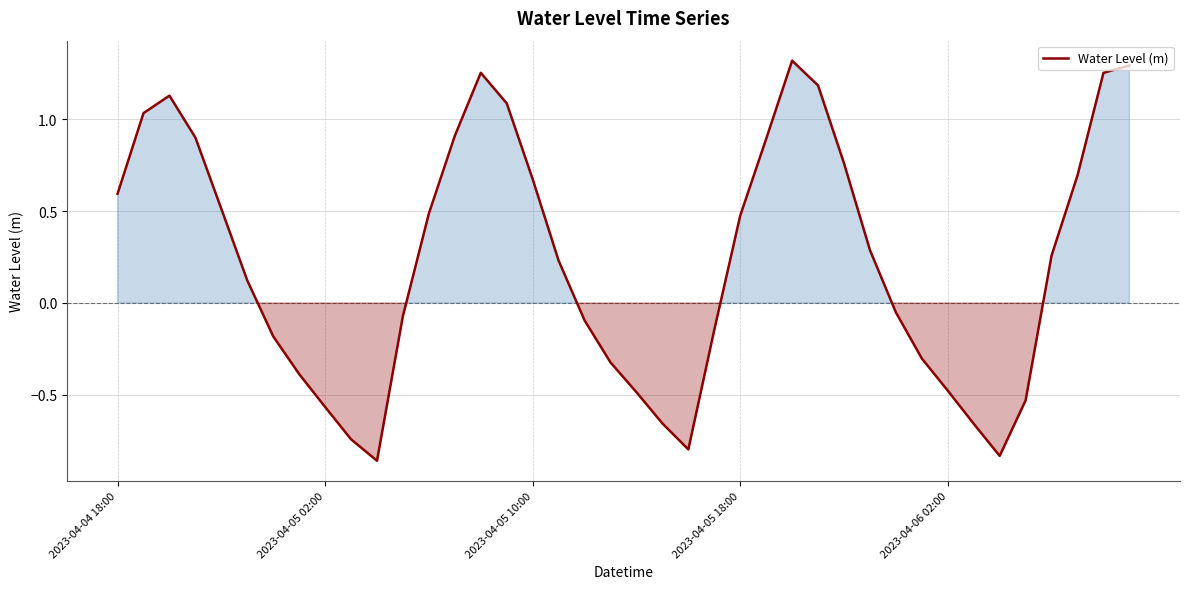

Where does the data first go above 0?

2023-04-04 18:00